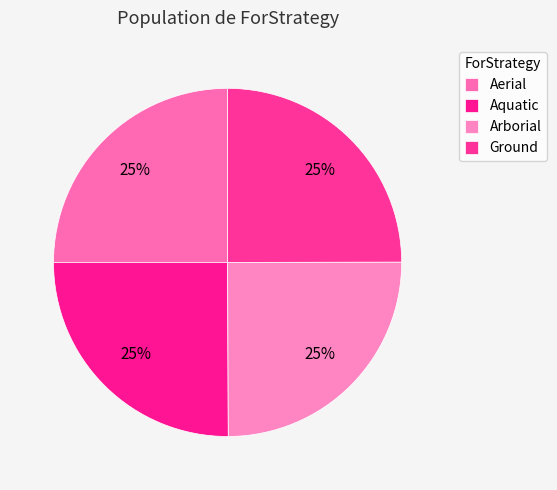

The Arborial slice represents 25% of the pie. True or false?

True